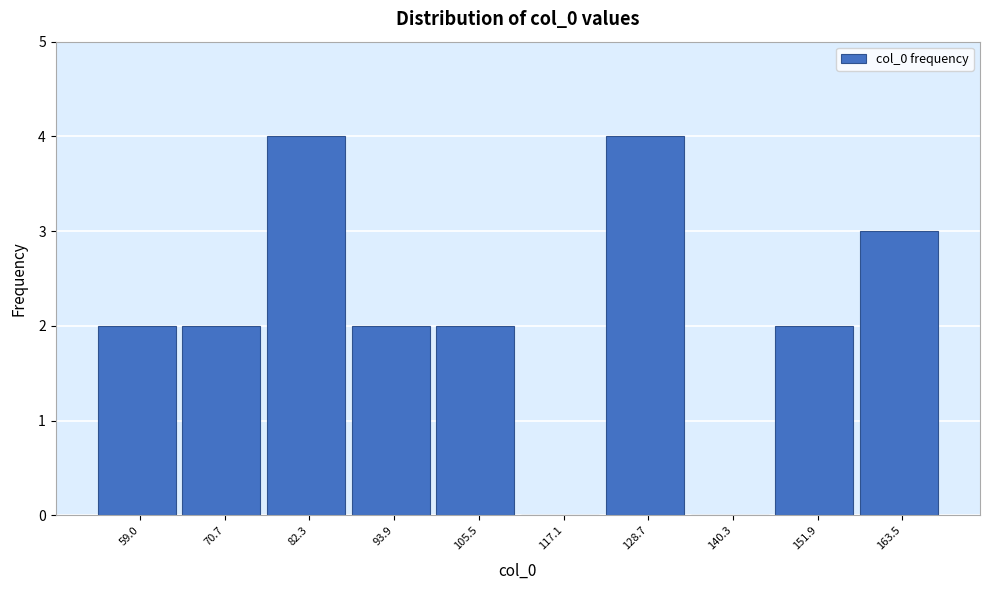

Reading right to left, list all the values displayed in this chart.

163.5=3	151.9=2	140.3=0	128.7=4	117.1=0	105.5=2	93.9=2	82.3=4	70.7=2	59.0=2